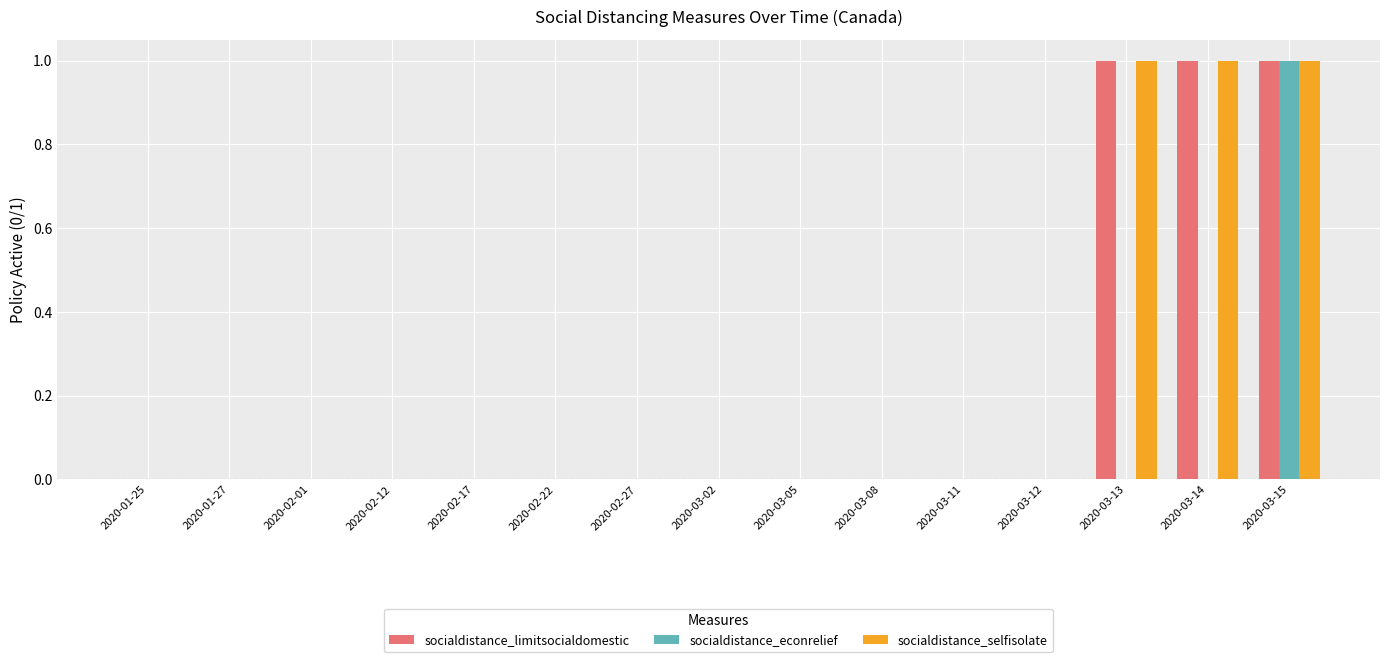

Reading right to left, what are all the values shown in this chart?

socialdistance_limitsocialdomestic: 1	1	1	0	0	0	0	0	0	0	0	0	0	0	0
socialdistance_econrelief: 1	0	0	0	0	0	0	0	0	0	0	0	0	0	0
socialdistance_selfisolate: 1	1	1	0	0	0	0	0	0	0	0	0	0	0	0